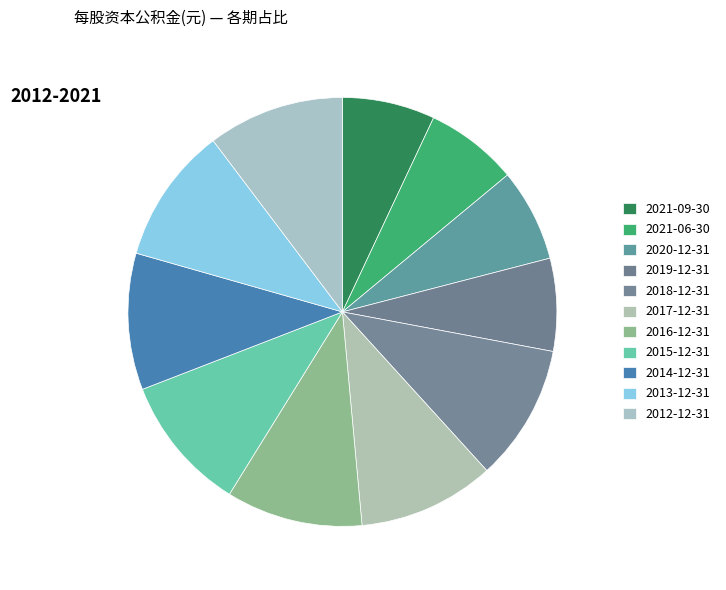

Is it true that 2017-12-31 is 18% of the pie?

False